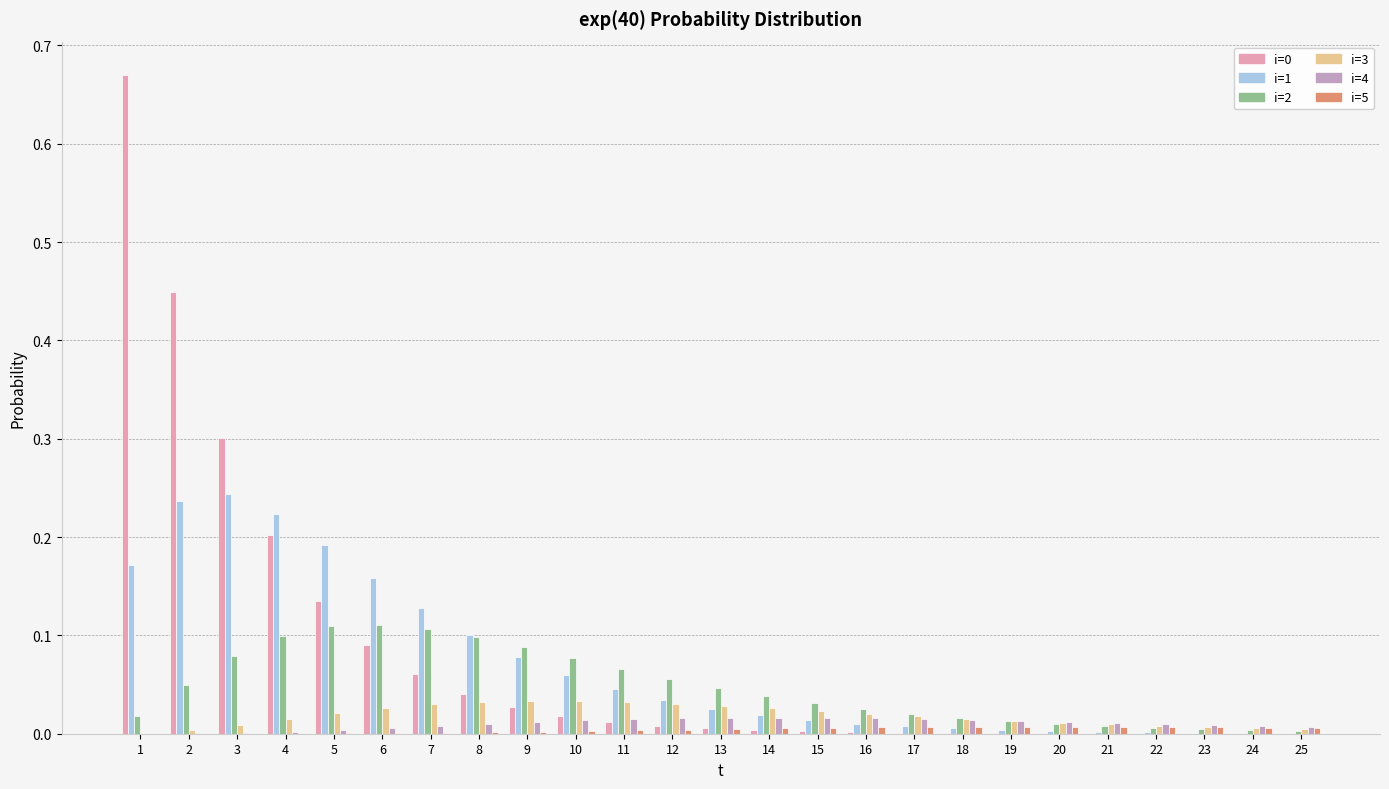

The value of i=0 at 3 is 0.3. True or false?

True